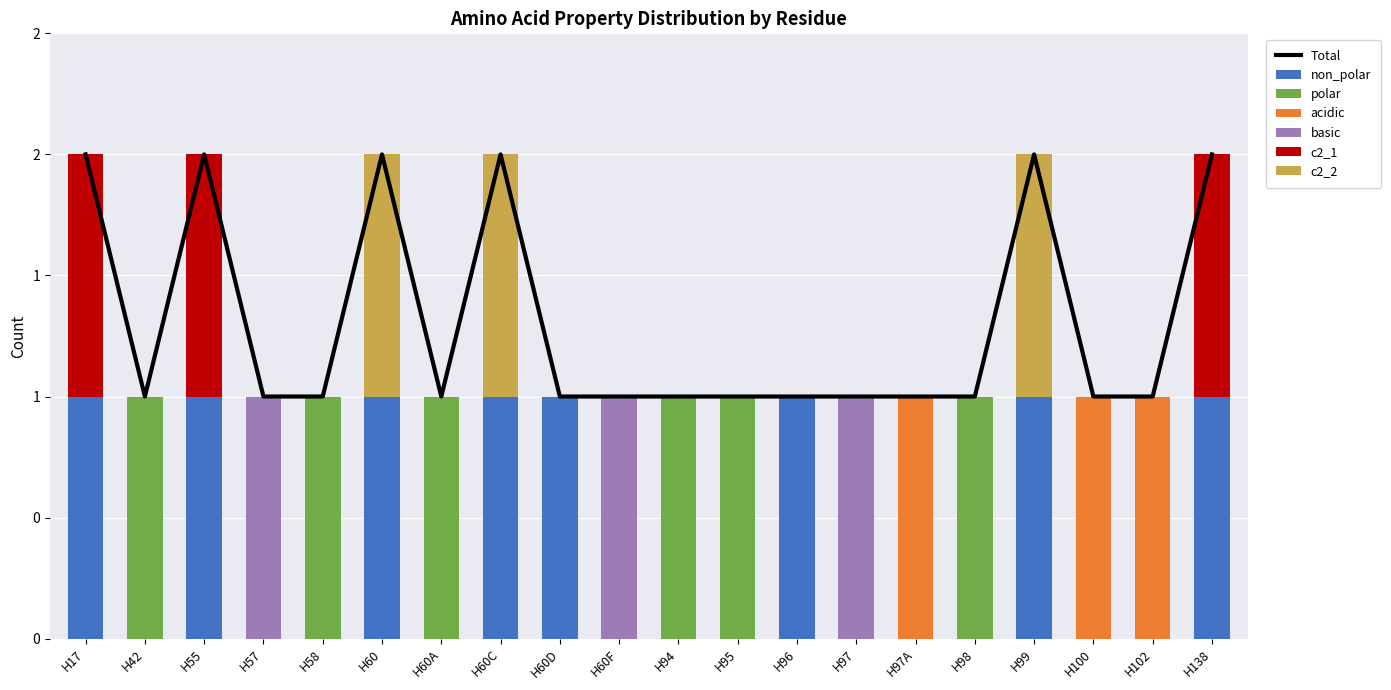

Which label corresponds to the largest value in the chart?

H17